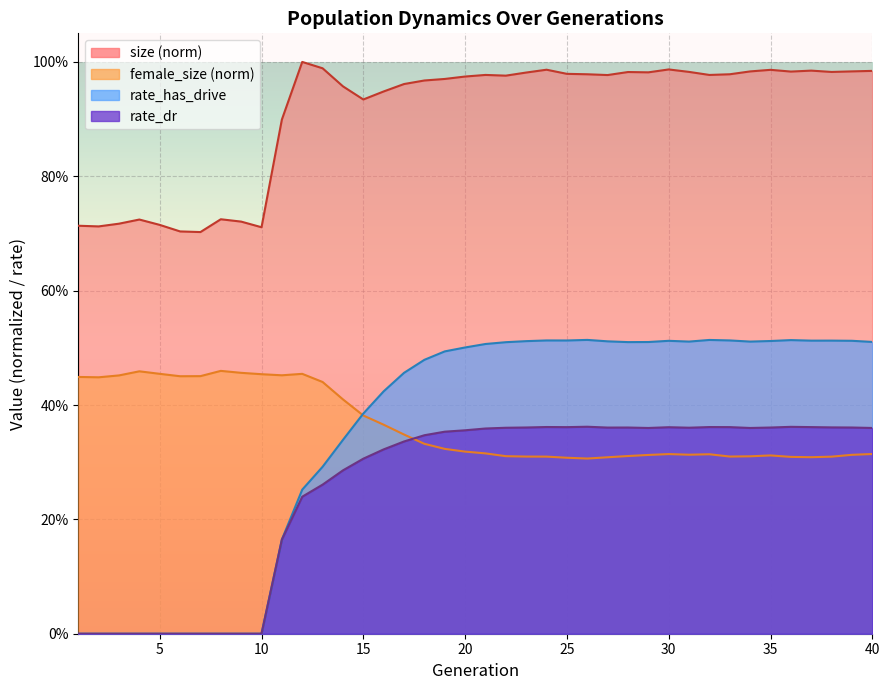

What is the spread (max minus min) of values at 23?

0.7